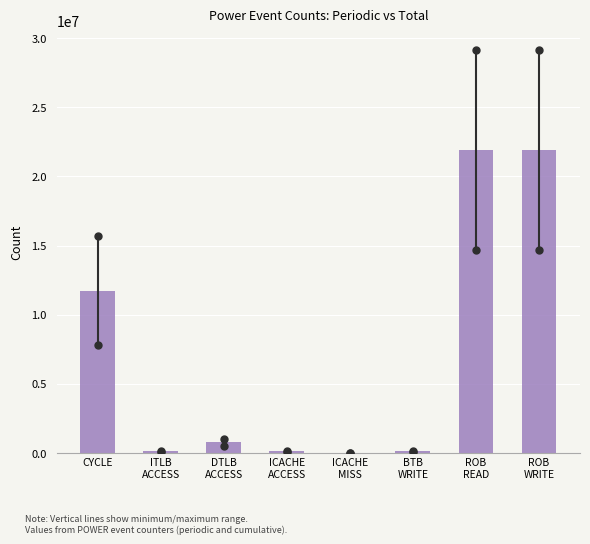

What is the approximate value at CYCLE?

11730922.5